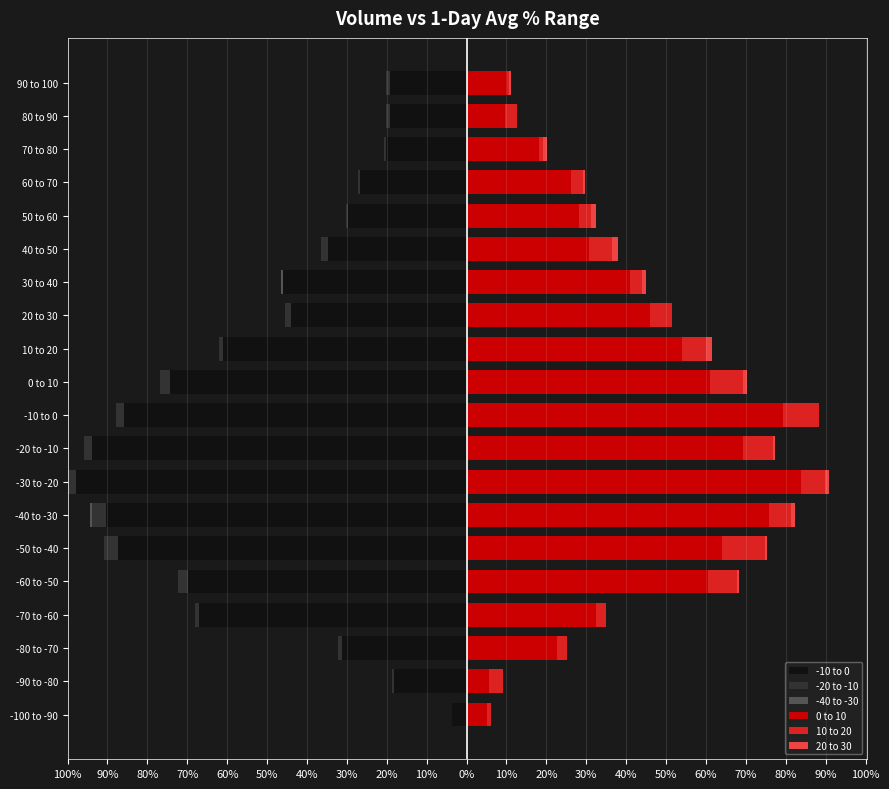

What is the smallest value displayed?

-98.0